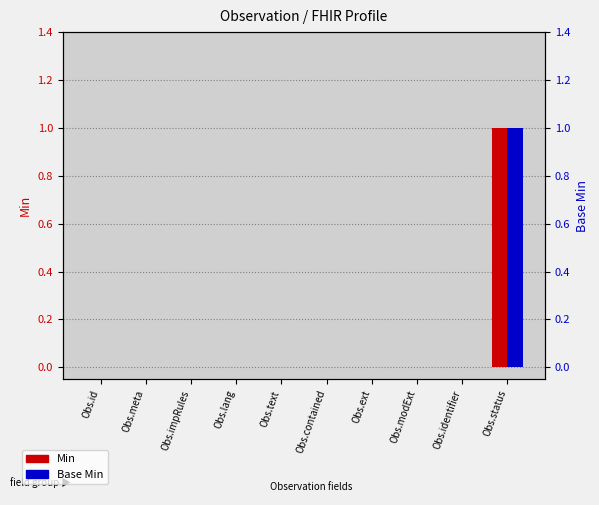

At which label is Base Min closest to 0?

Obs.id